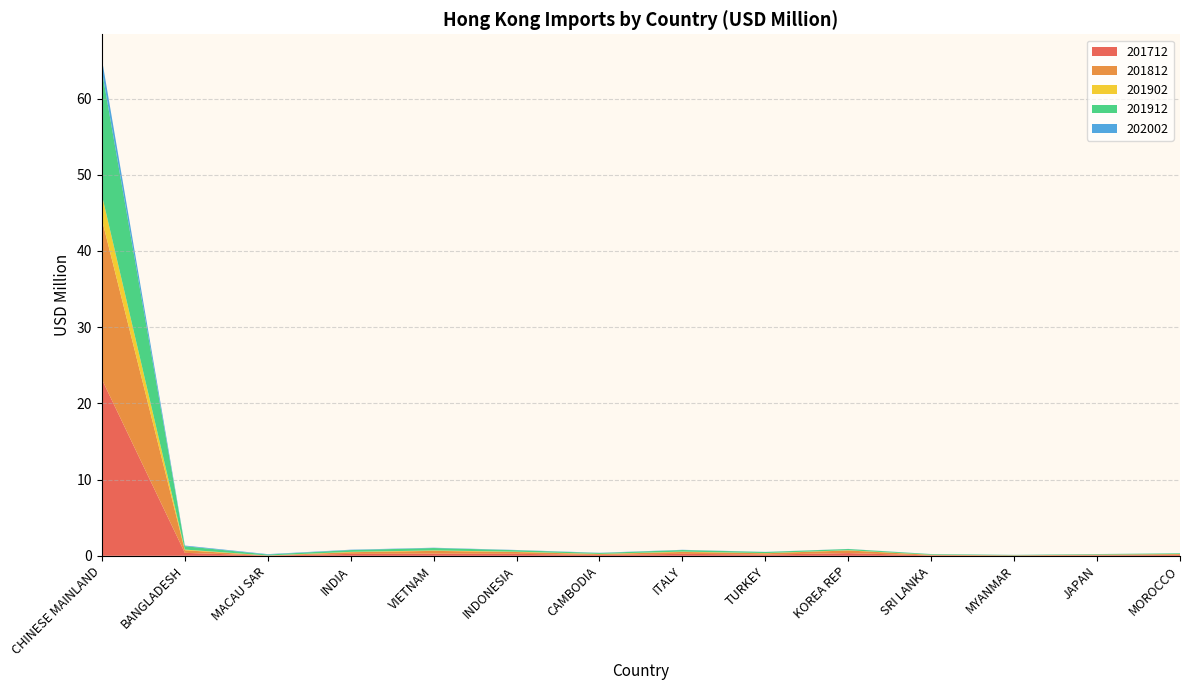

Reading left to right, transcribe all the data shown in this chart.

201712: 23.1	0.4	0.0	0.3	0.3	0.3	0.1	0.3	0.2	0.4	0.1	0.0	0.1	0.1
201812: 21.0	0.3	0.0	0.2	0.4	0.2	0.1	0.2	0.2	0.3	0.1	0.0	0.1	0.1
201902: 3.2	0.1	0.0	0.0	0.1	0.0	0.0	0.0	0.0	0.0	0.0	0.0	0.0	0.0
201912: 16.3	0.4	0.1	0.2	0.3	0.2	0.1	0.2	0.1	0.2	0.1	0.0	0.1	0.1
202002: 1.5	0.1	0.1	0.0	0.0	0.0	0.0	0.0	0.0	0.0	0.0	0.0	0.0	0.0